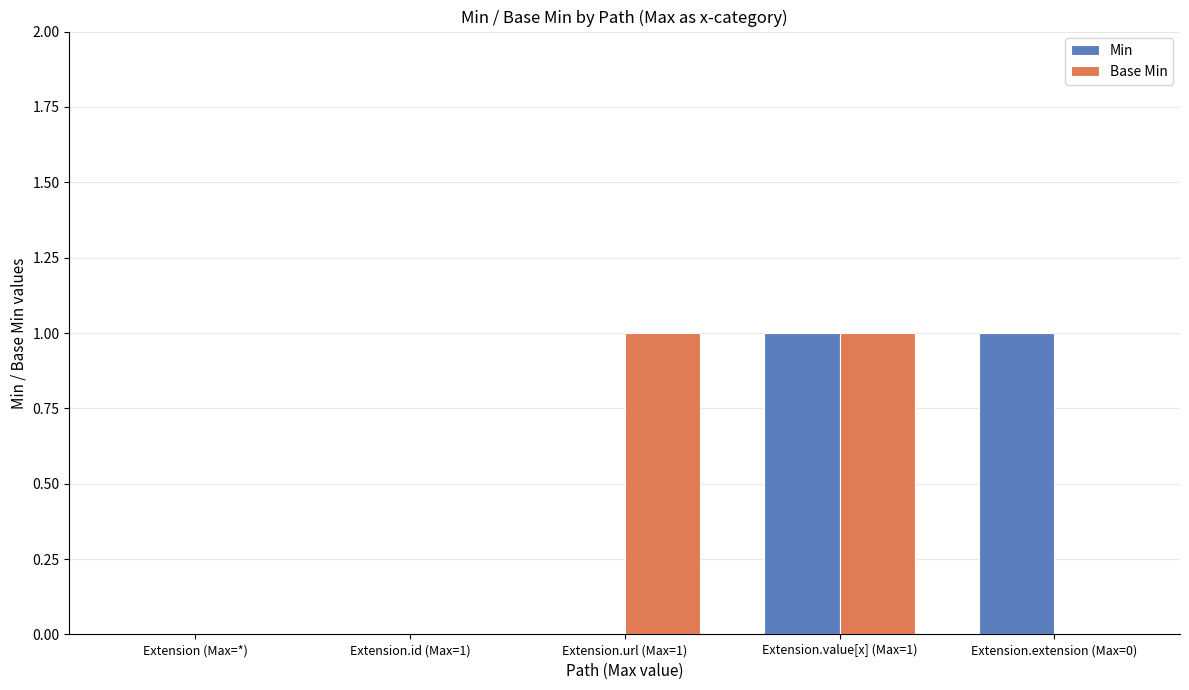

Which series changed the most between Extension.id (Max=1) and Extension.extension (Max=0)?

Min